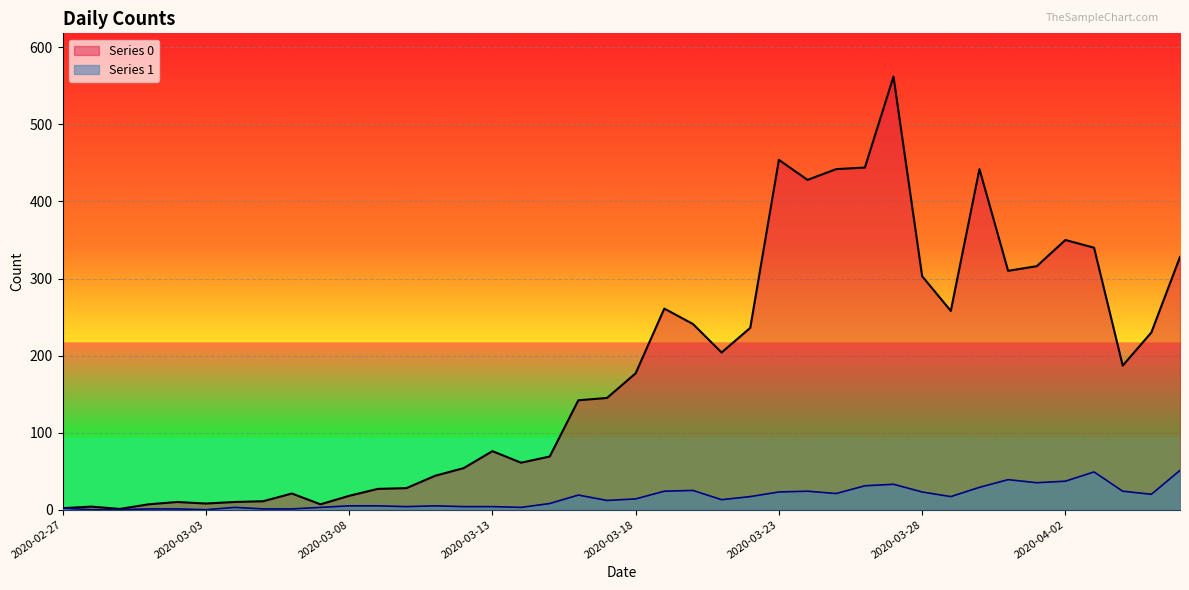

What is the value of the Series 0 point at the 13th from the left?

28